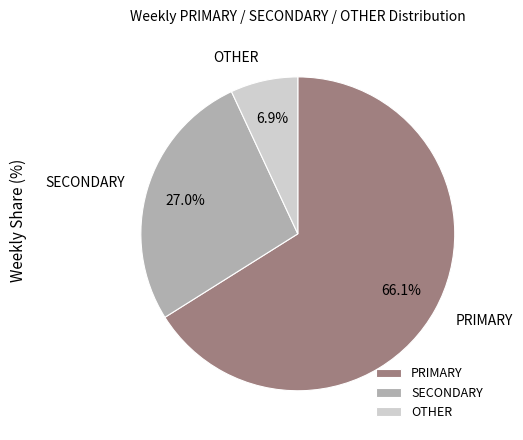

Which category has the smallest portion of the pie?

OTHER